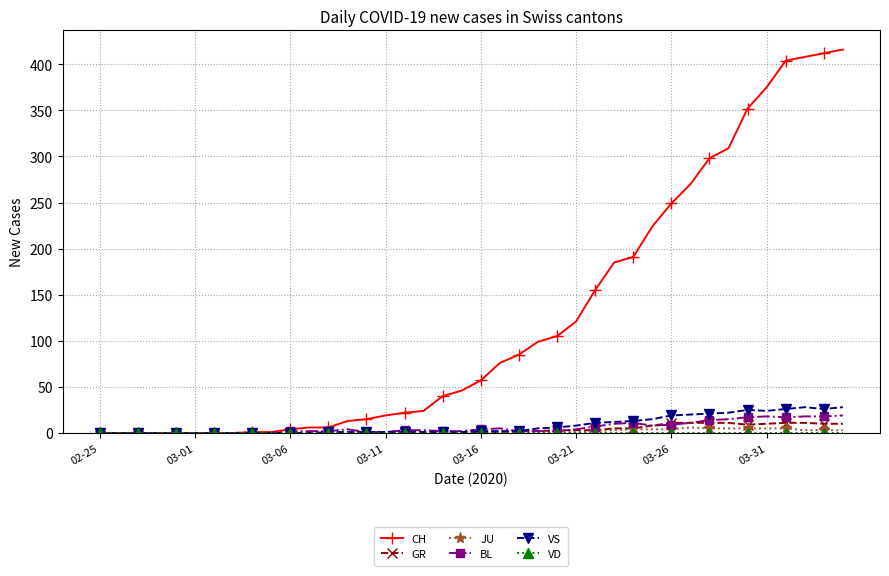

True or false: VS has more than 1 points higher than both neighbors.

True